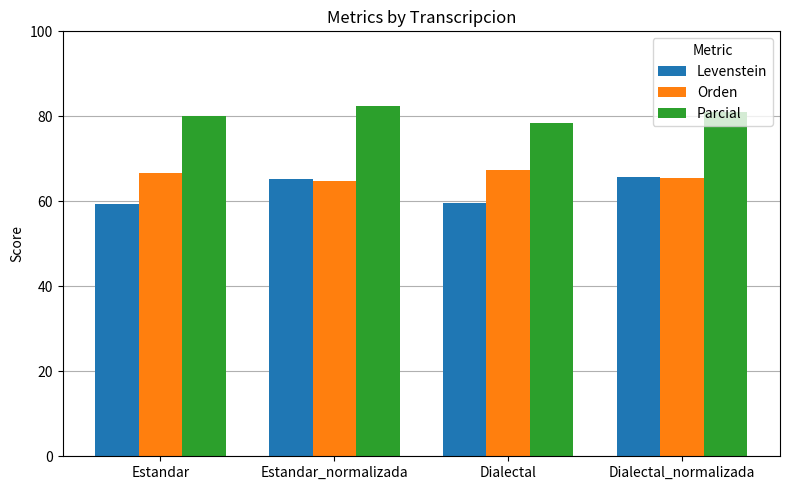

What position from the right is Dialectal_normalizada?

1